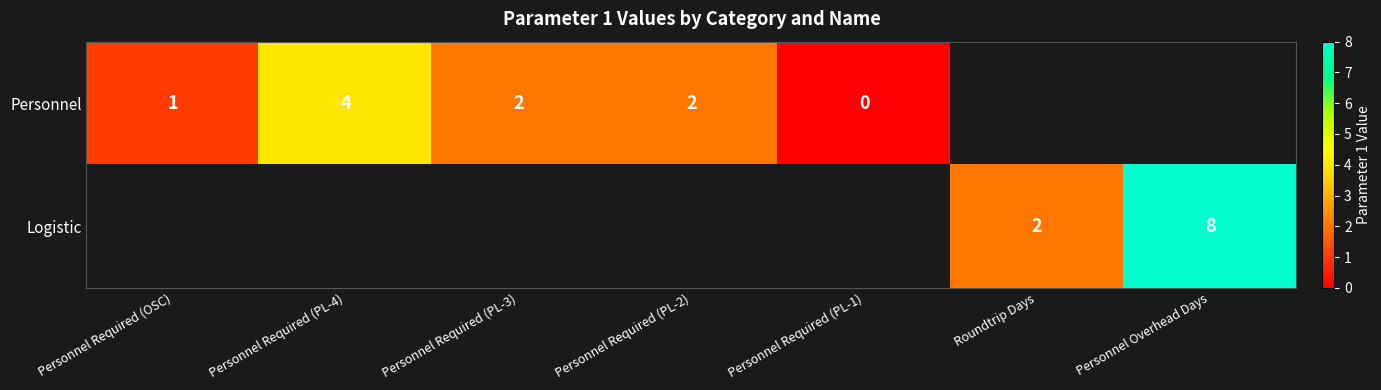

At how many categories does at least one series exceed 6?

1